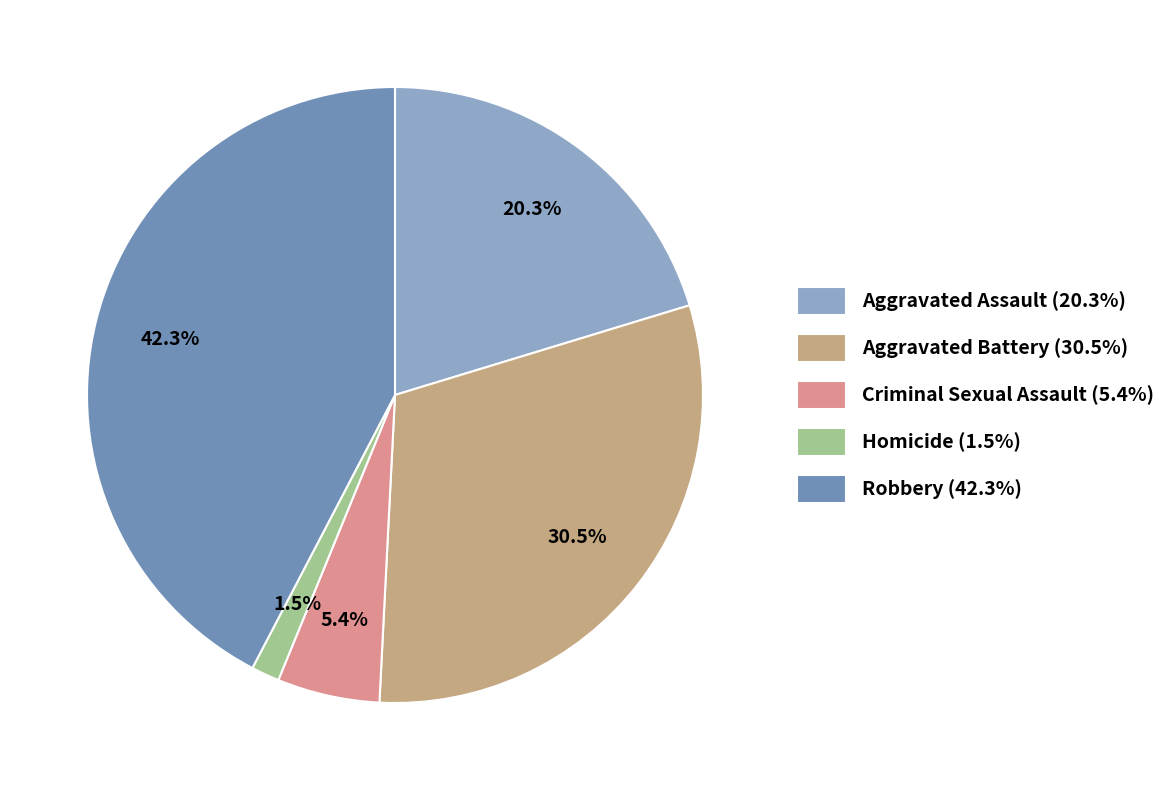

Which category has the smallest portion of the pie?

Homicide